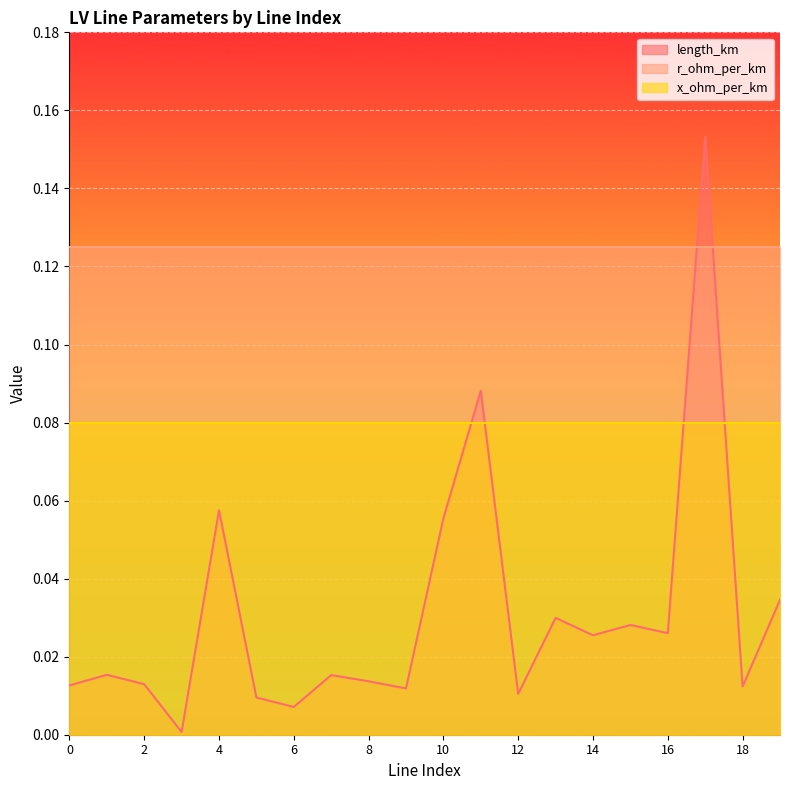

True or false: x_ohm_per_km has a value of 0.1 at 17.

False